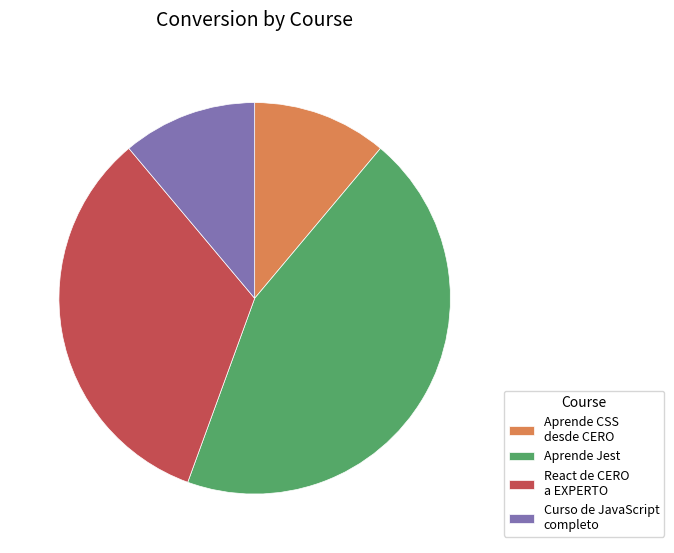

Is the sum of Curso de JavaScript completo and Aprende Jest greater than half?

Yes